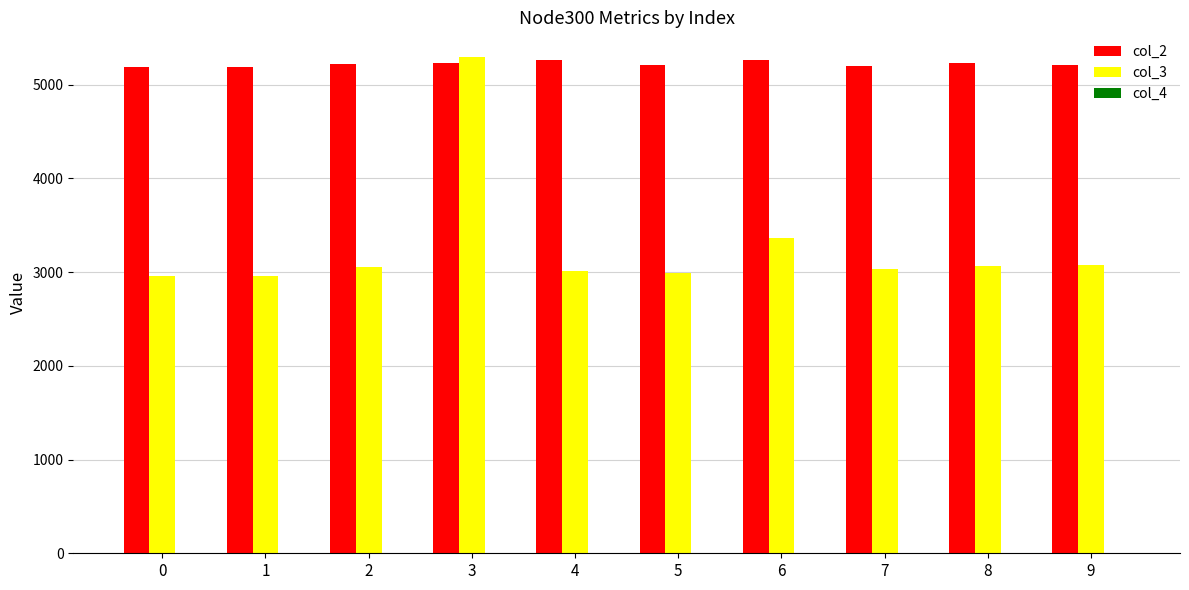

Which series has the largest total across all categories?

col_2